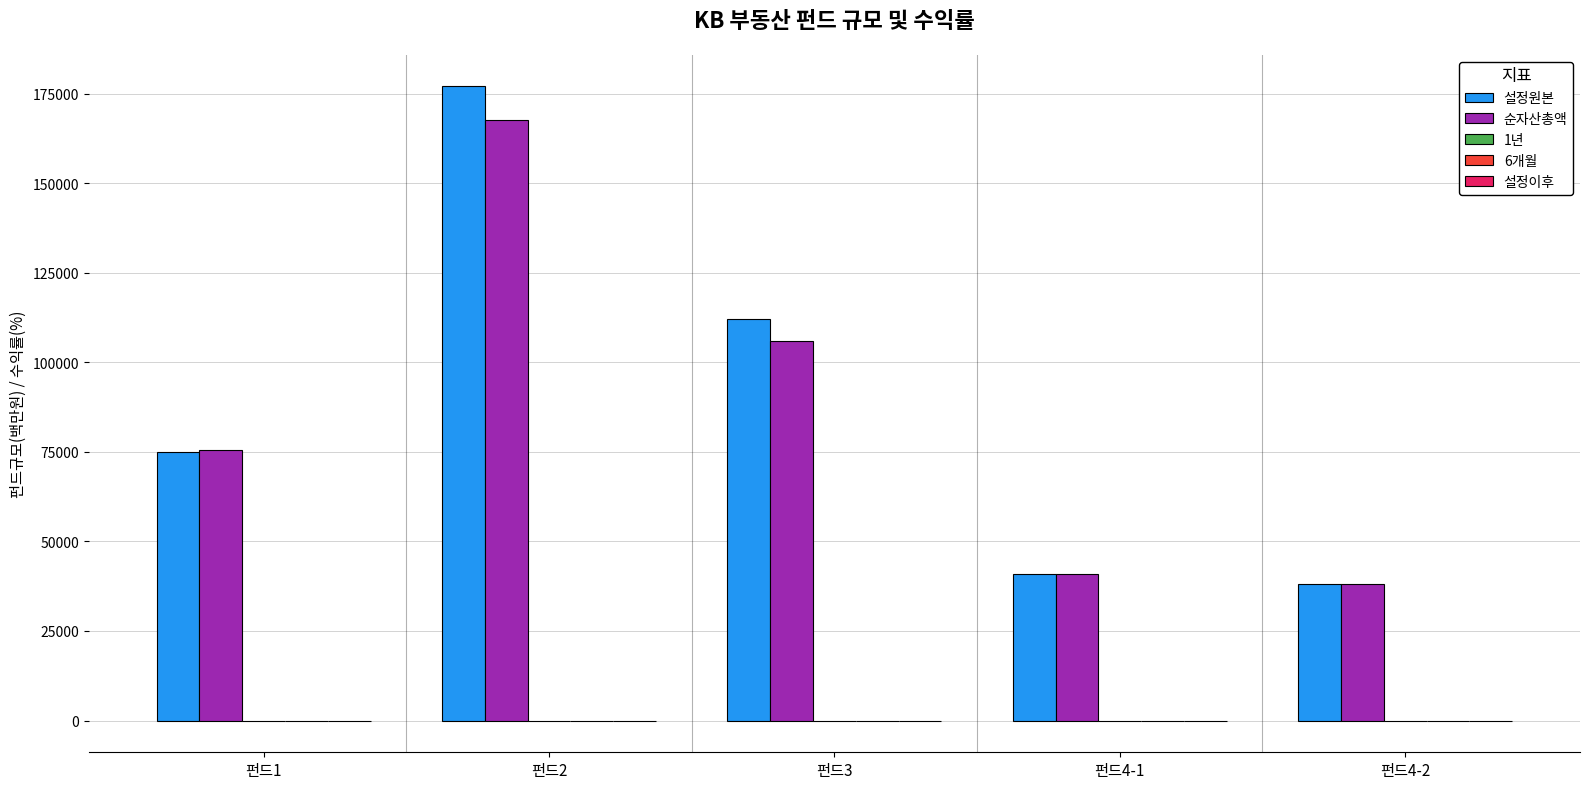

Which series has the widest spread of values?

설정원본